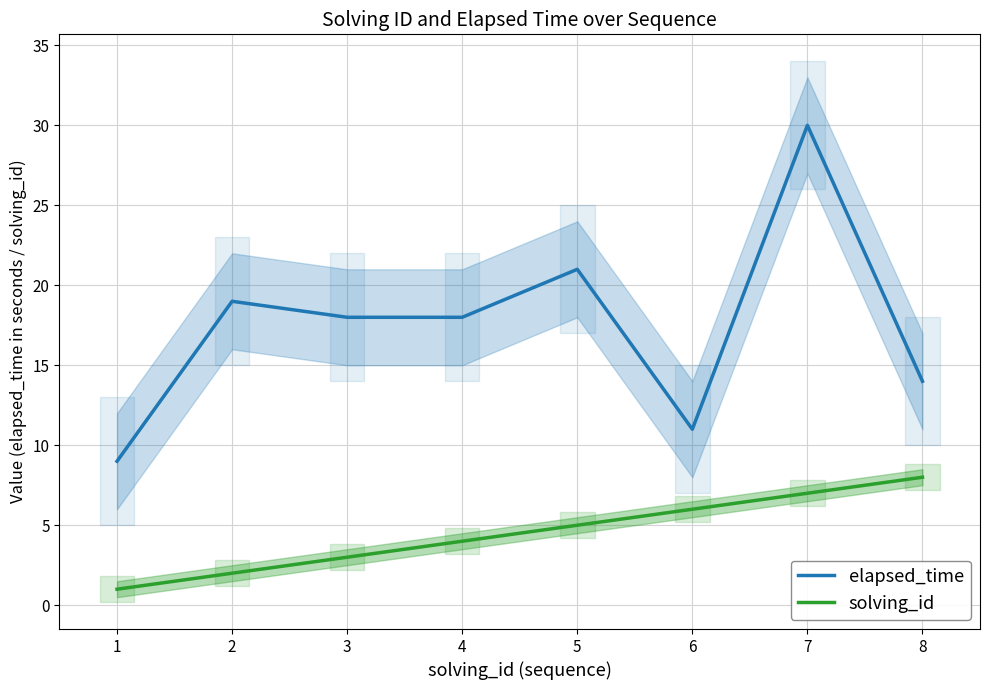

Reading left to right, list all the values displayed in this chart.

elapsed_time: 1=9	2=19	3=18	4=18	5=21	6=11	7=30	8=14
solving_id: 1=1	2=2	3=3	4=4	5=5	6=6	7=7	8=8